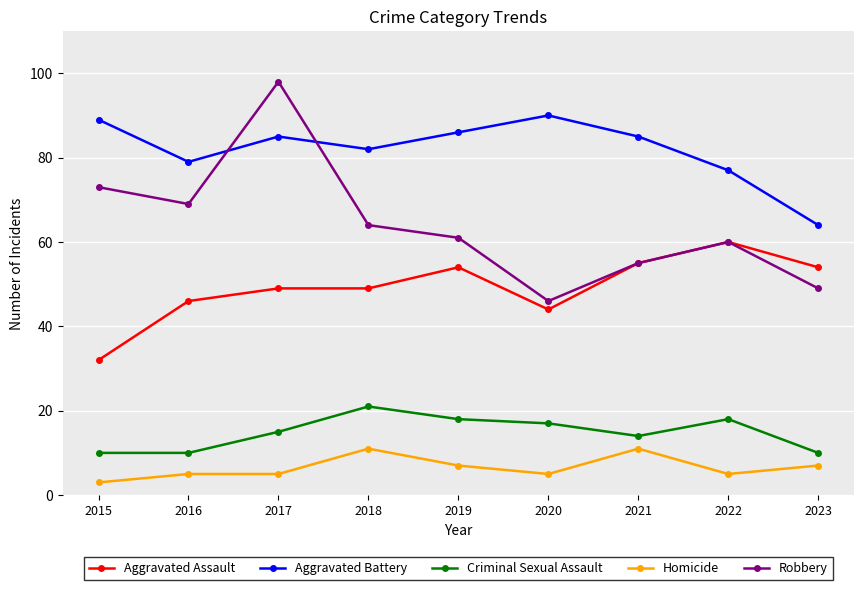

At which category is the sum across all series the highest?

2017